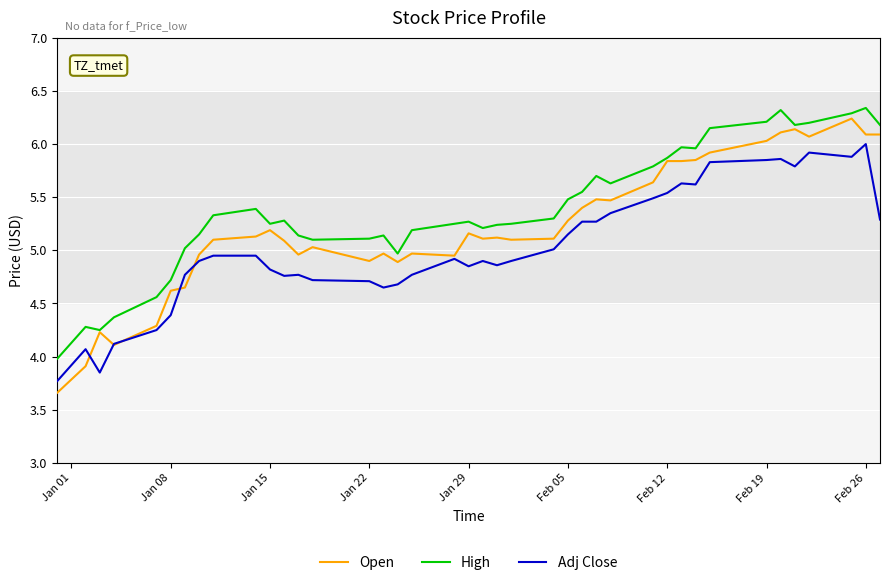

List the series in order of their overall mean, highest first.

High, Open, Adj Close